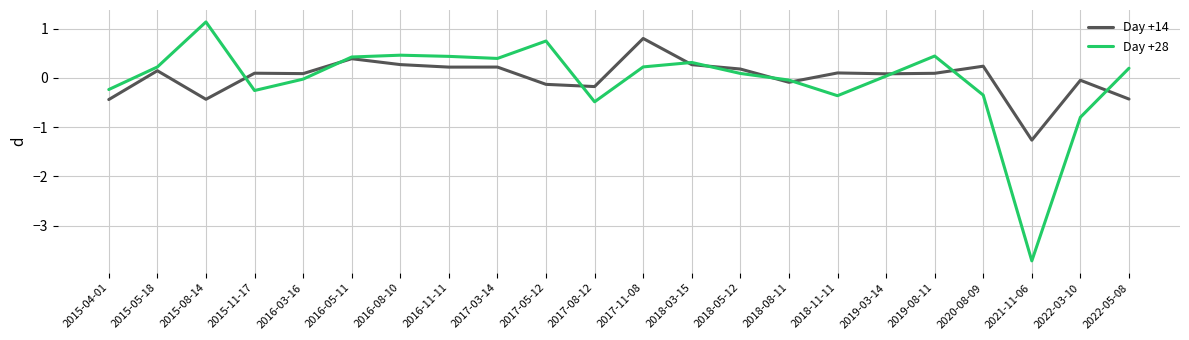

How many distinct data groups are displayed?

2